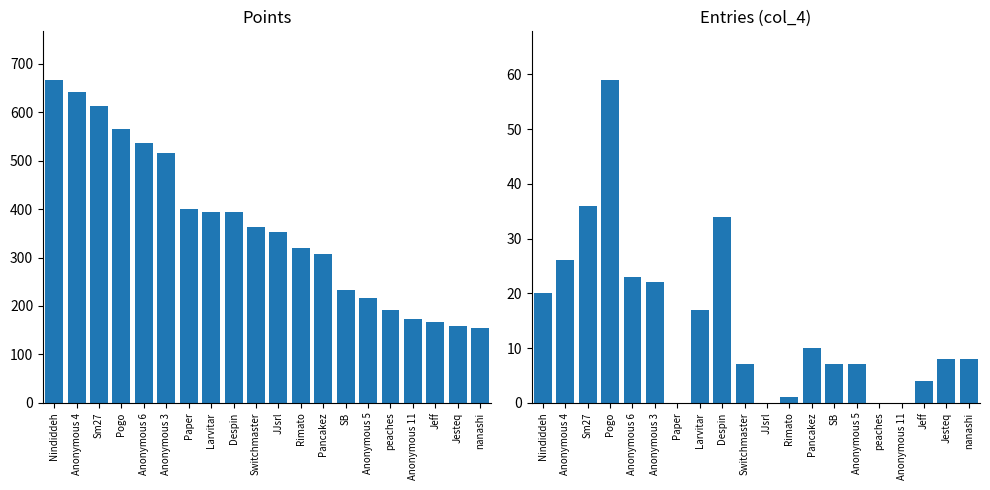

Where does the Entries (col_4) series first go above 8?

Nindiddeh